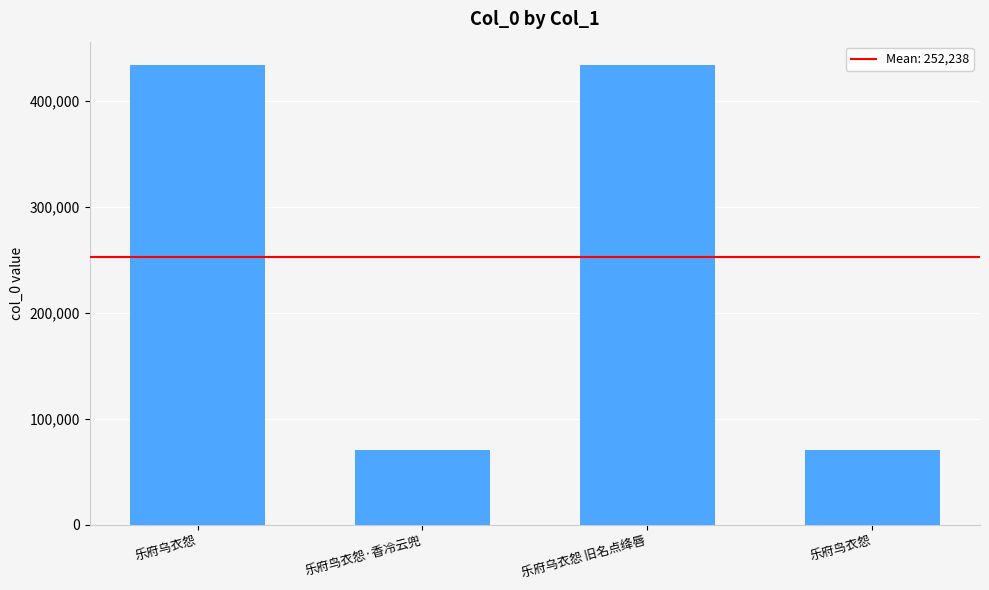

What is the approximate value at 乐府鸟衣怨·香冷云兜, to the nearest 10?

70460